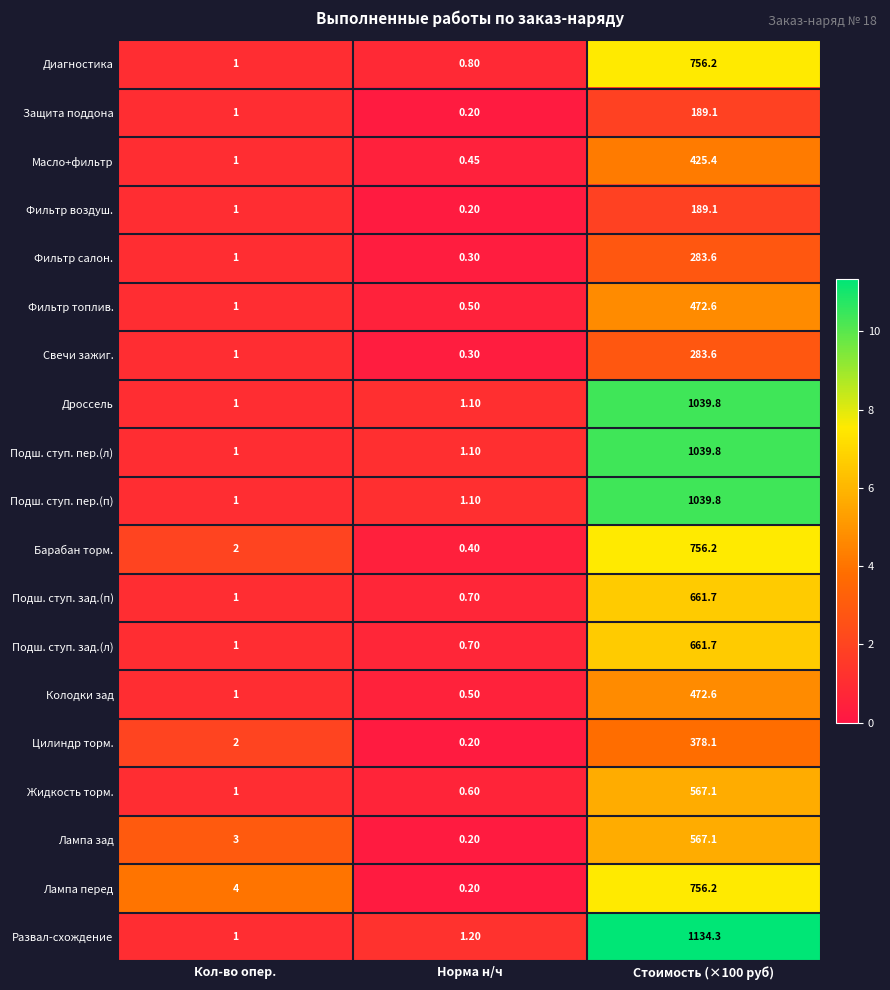

Which series has the largest range (max minus min)?

Развал-схождение